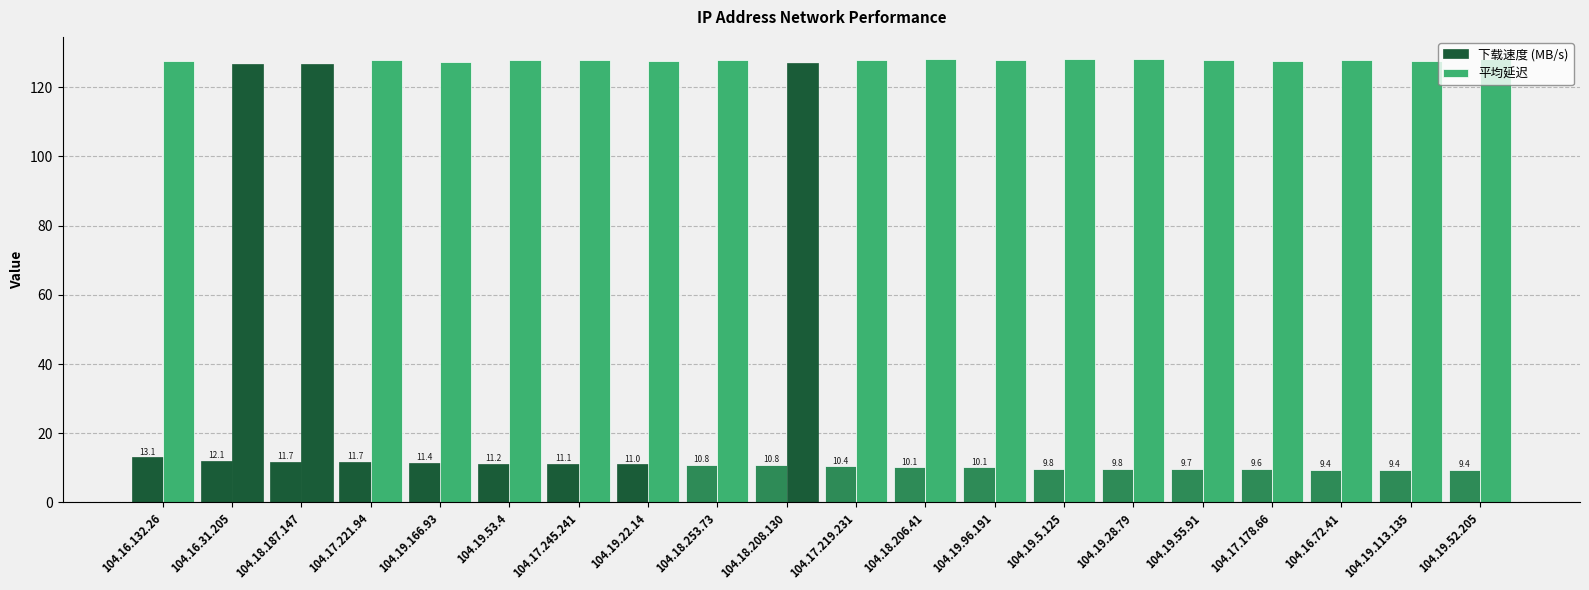

Between 104.17.178.66 and 104.19.5.125, which is larger?

104.19.5.125